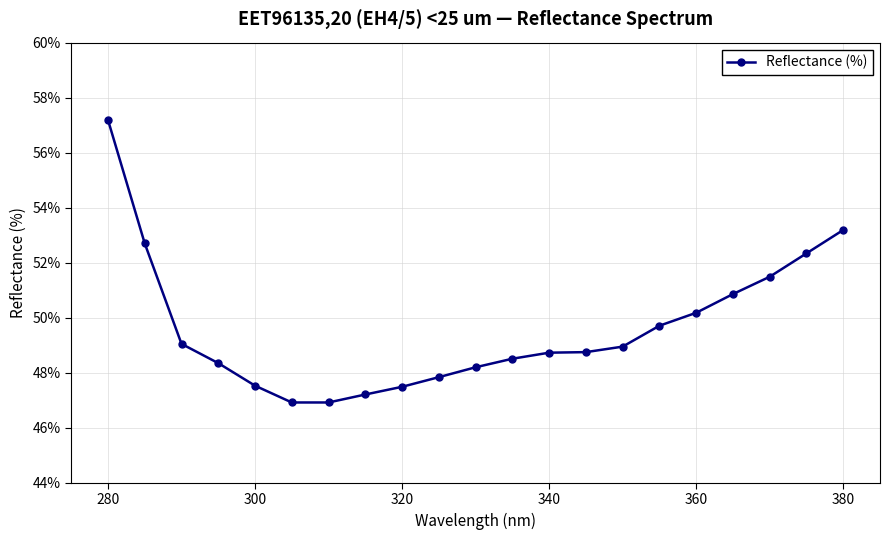

What is the smallest value displayed?

46.9